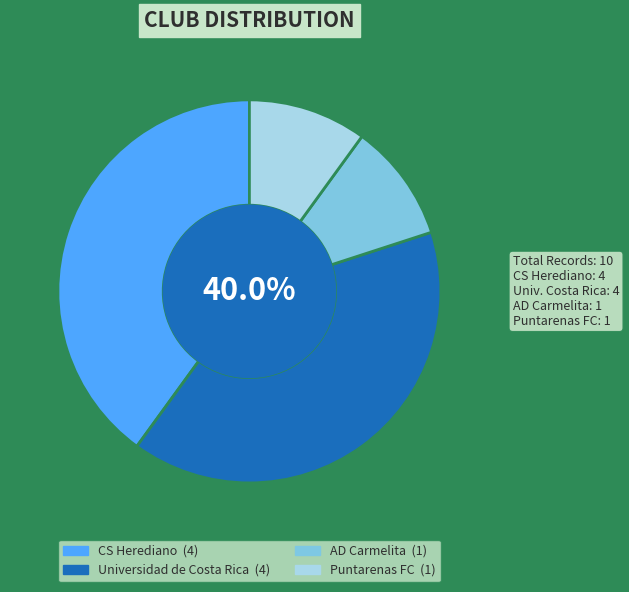

Is there any slice that represents more than half of the pie?

No